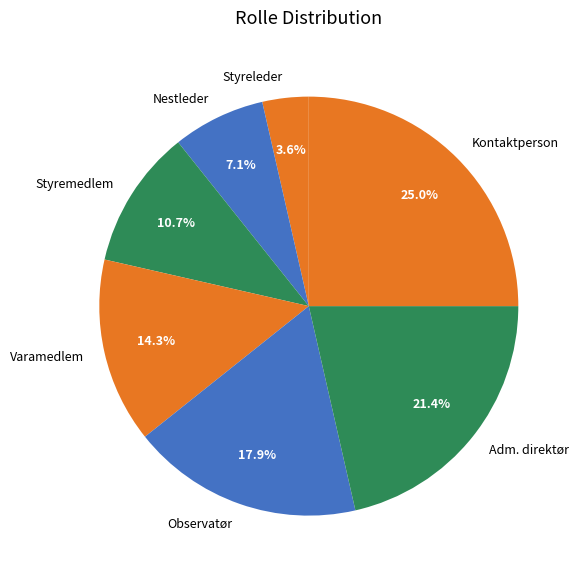

To the nearest percent, what is the combined percentage of Varamedlem and Nestleder?

21%